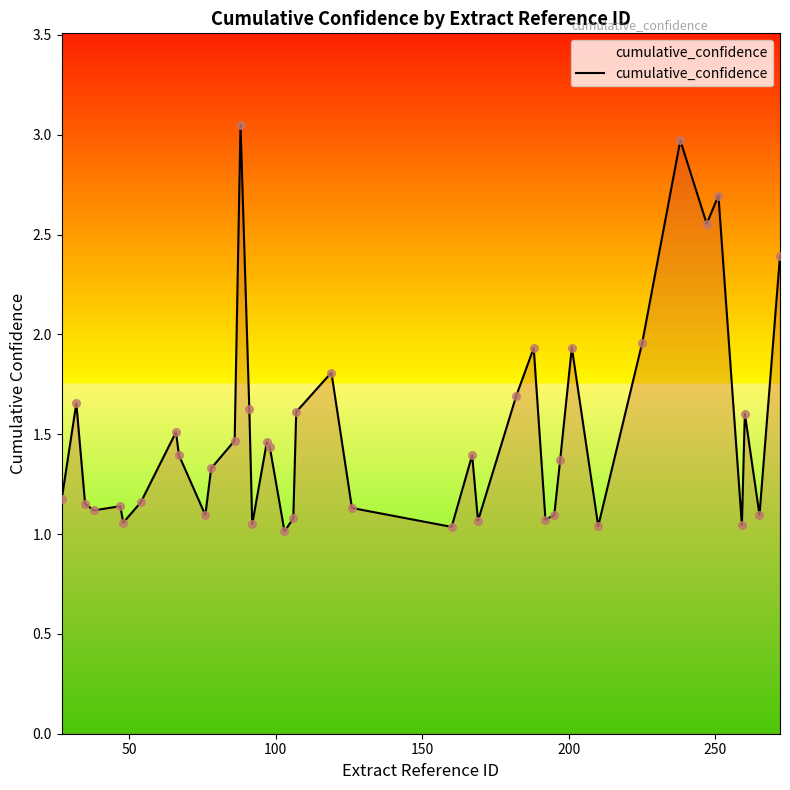

How many lines are shown in the chart?

1